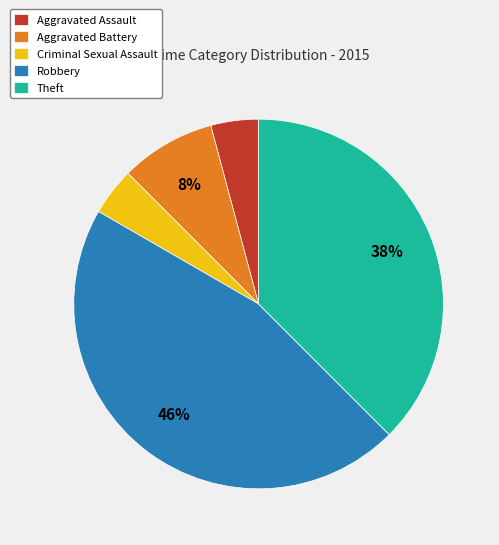

Which has a higher value, Criminal Sexual Assault or Robbery?

Robbery